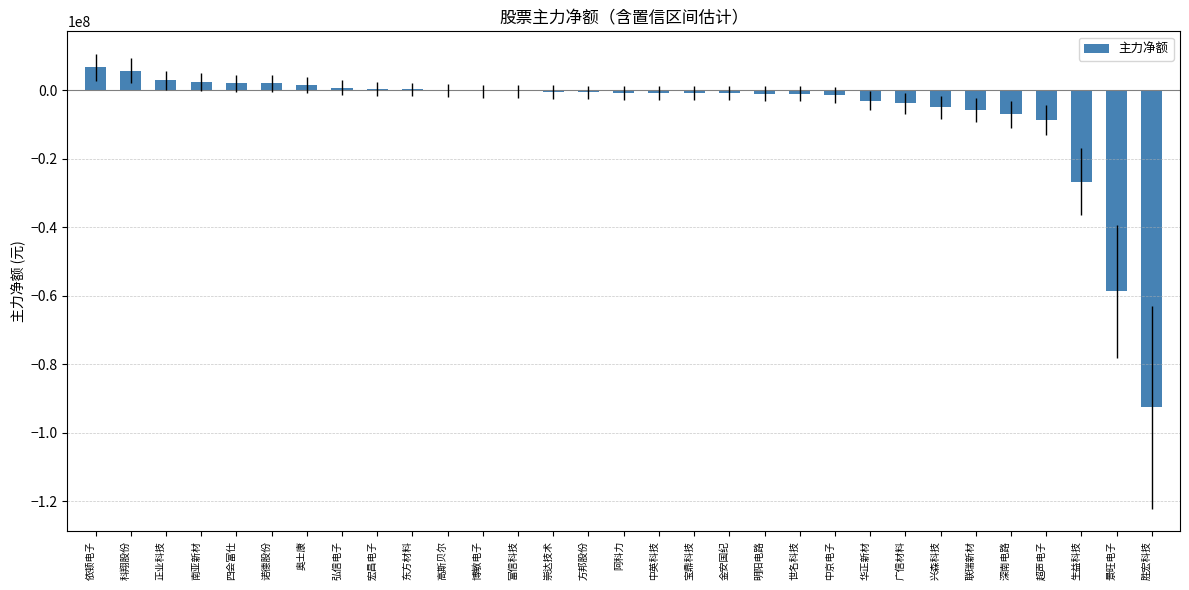

How many distinct data groups are displayed?

1